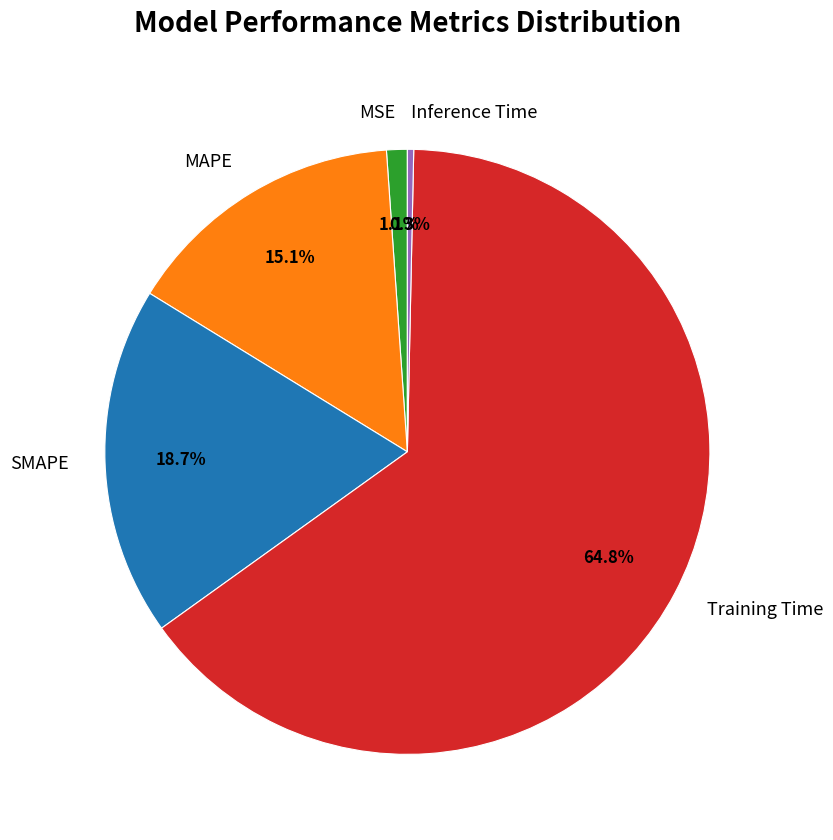

Rank the categories by value from highest to lowest.

Training Time, SMAPE, MAPE, MSE, Inference Time